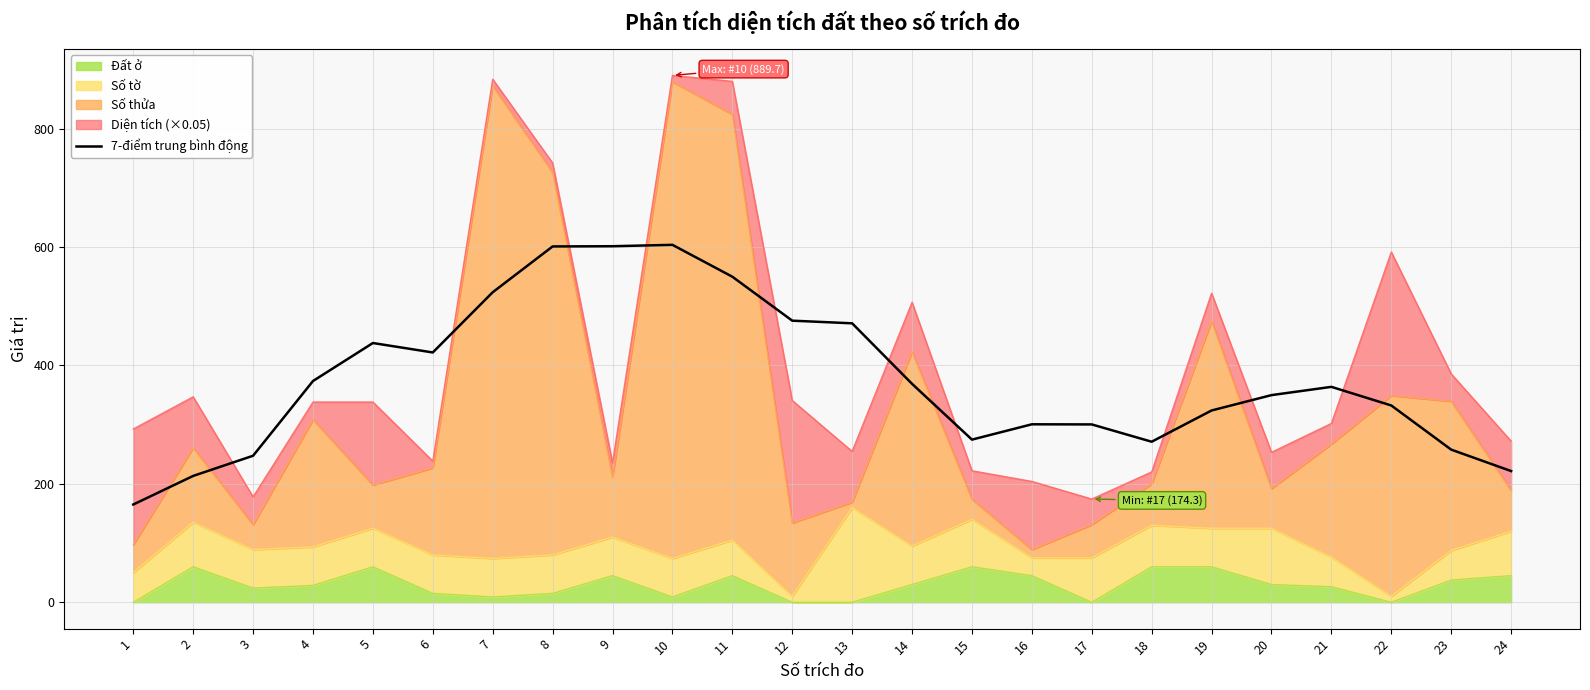

Which label corresponds to the smallest value in the chart?

1